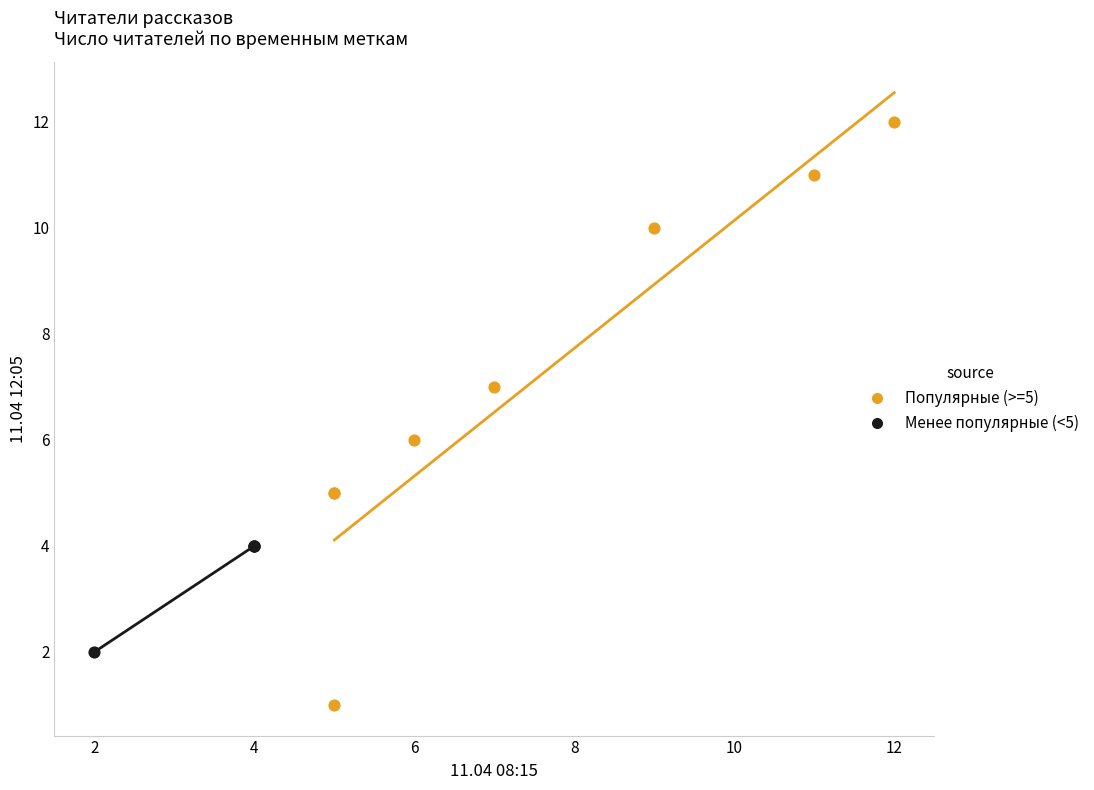

What are all the series names shown in the legend?

Популярные (>=5), Менее популярные (<5)